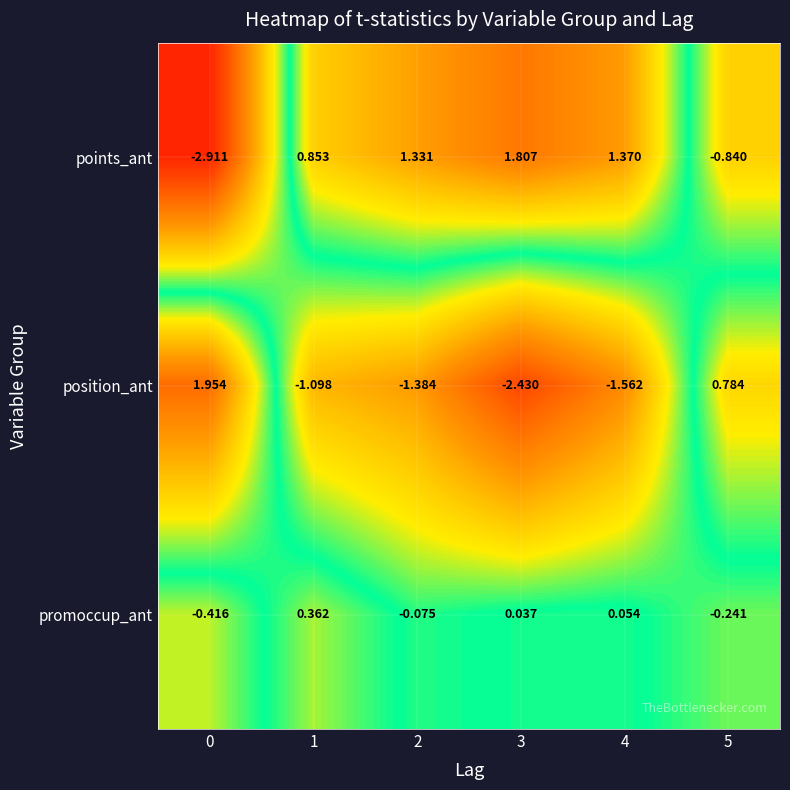

Between 2 and 3, which series saw the biggest shift?

position_ant